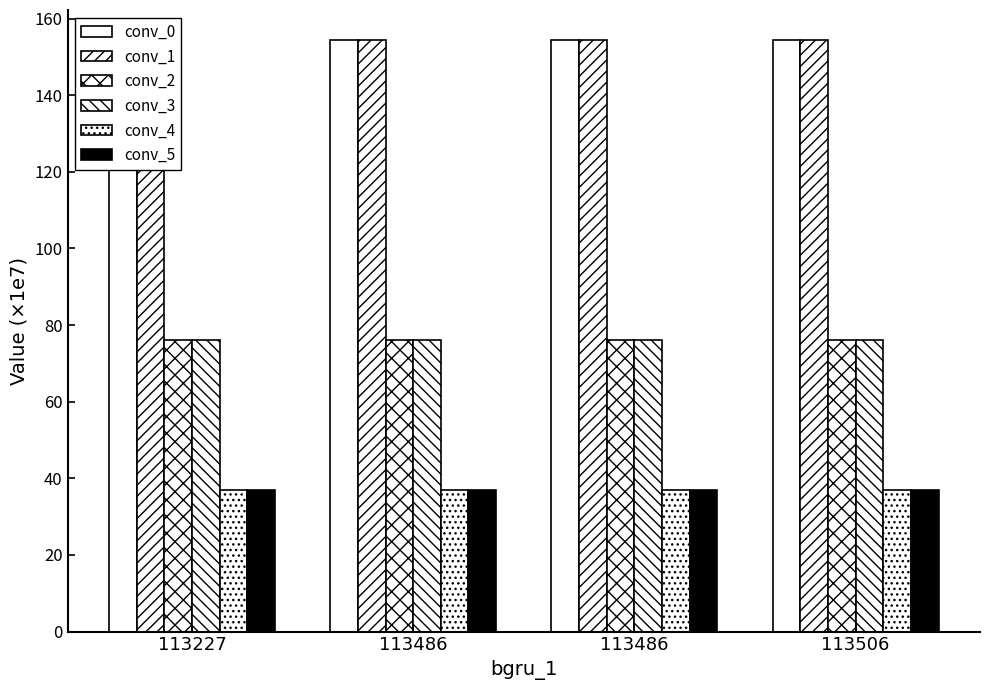

How many bars are there in total?

24